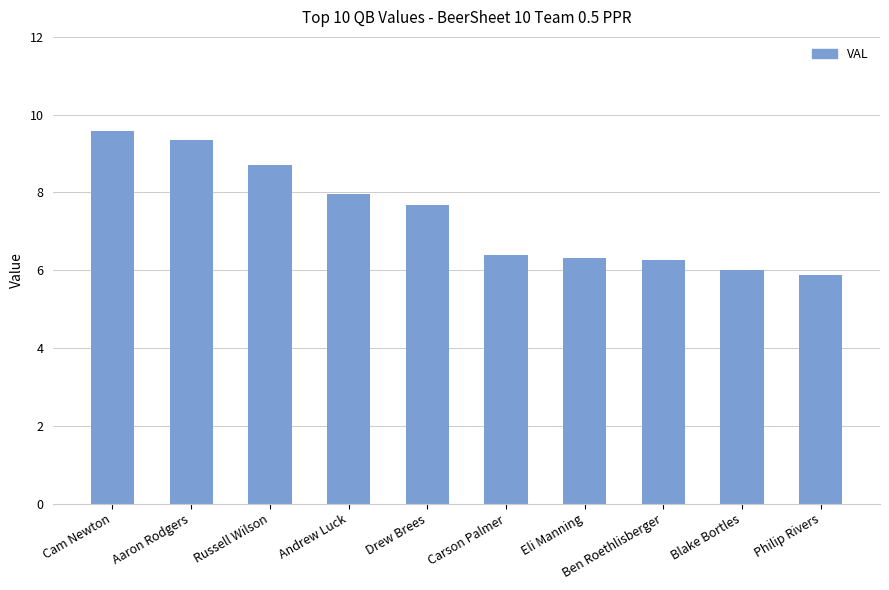

What is the value of the 3rd bar from the left?

8.7